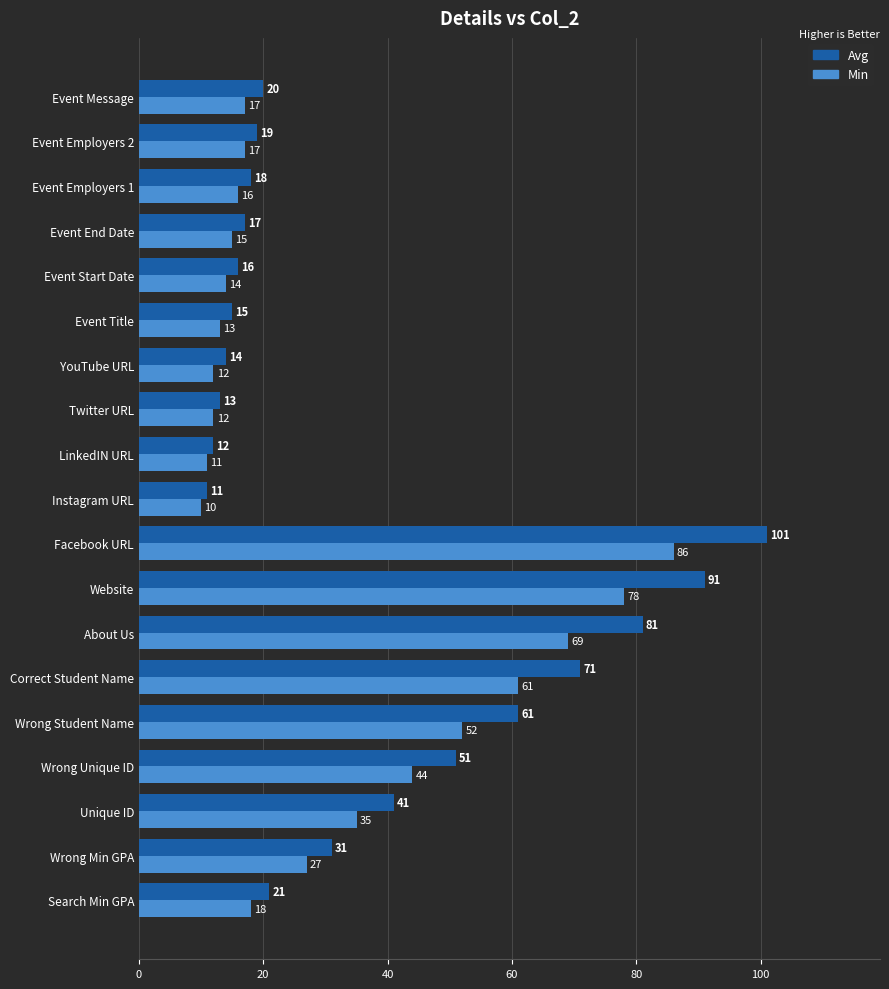

Between Website and Event End Date, which series saw the biggest shift?

Avg